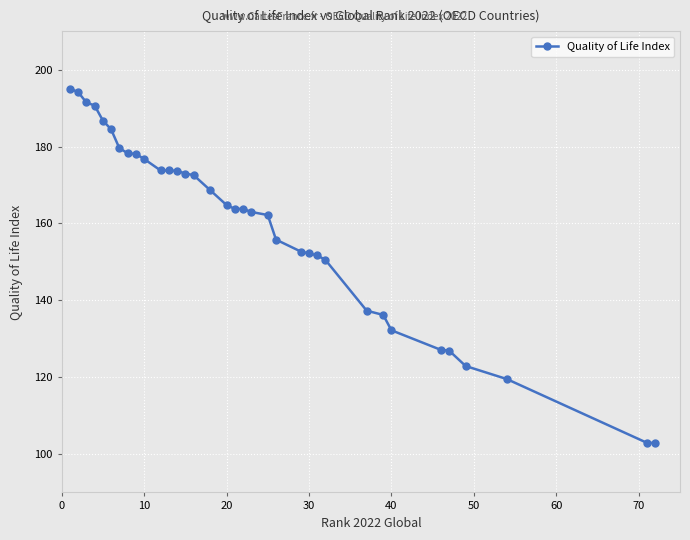

What is the difference between the second highest and minimum values?

91.3